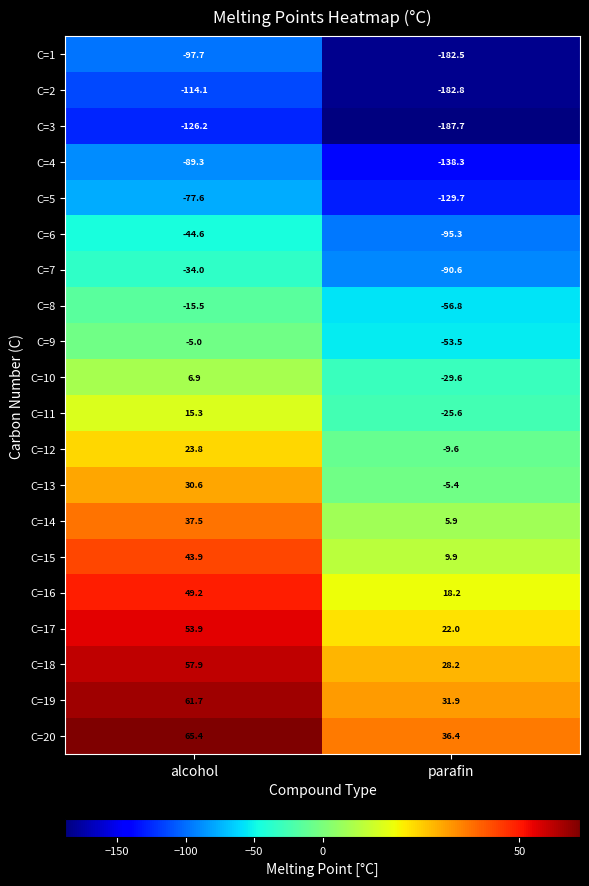

Between alcohol and parafin, which series saw the biggest shift?

C=1